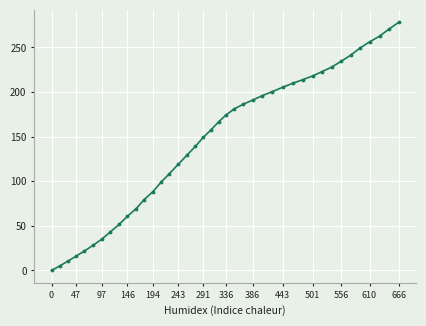

What is the average value?

144.9